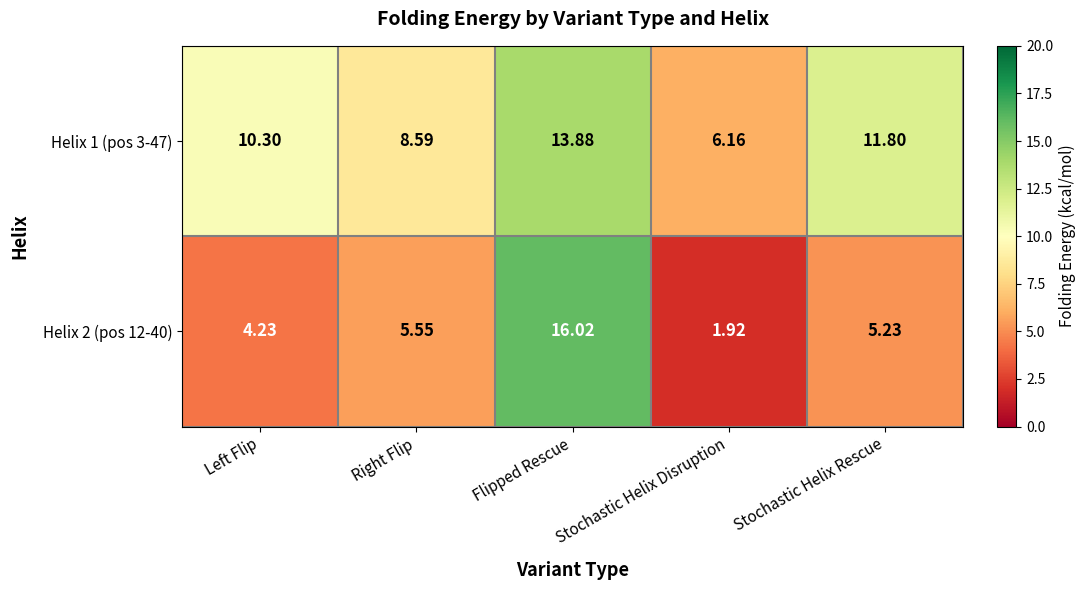

How many values in the Helix 1 (pos 3-47) series are below 10?

2